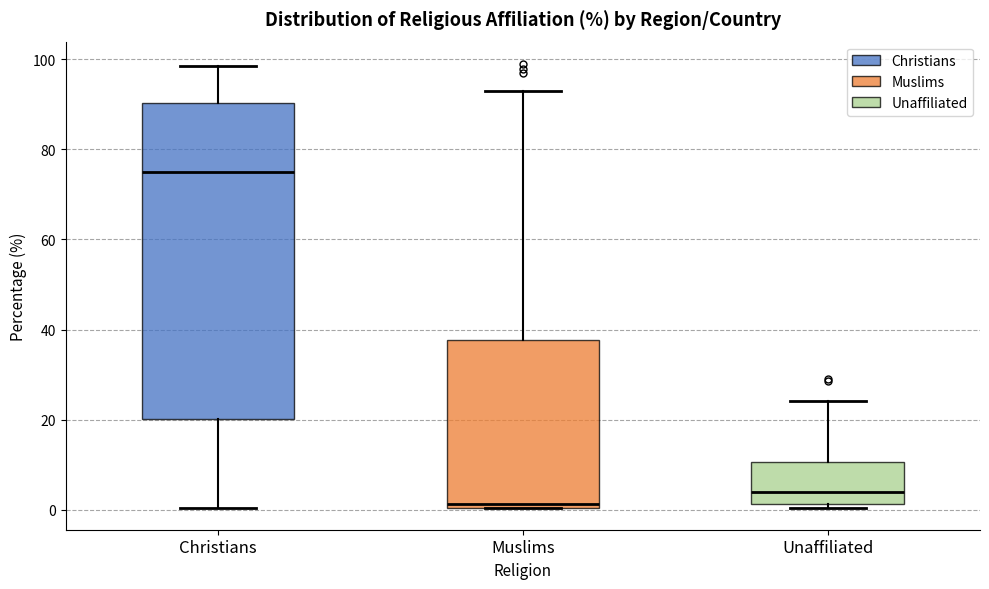

Where is the lower edge of the box for Unaffiliated on the y-axis? The values are not printed on the chart, so give them approximately, as read against the axis.

2